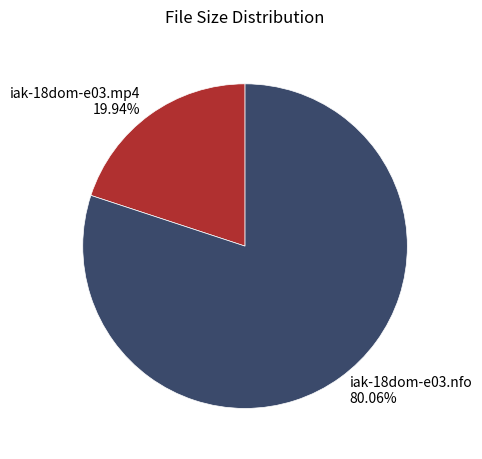

What is the smallest slice in the pie chart?

iak-18dom-e03.mp4